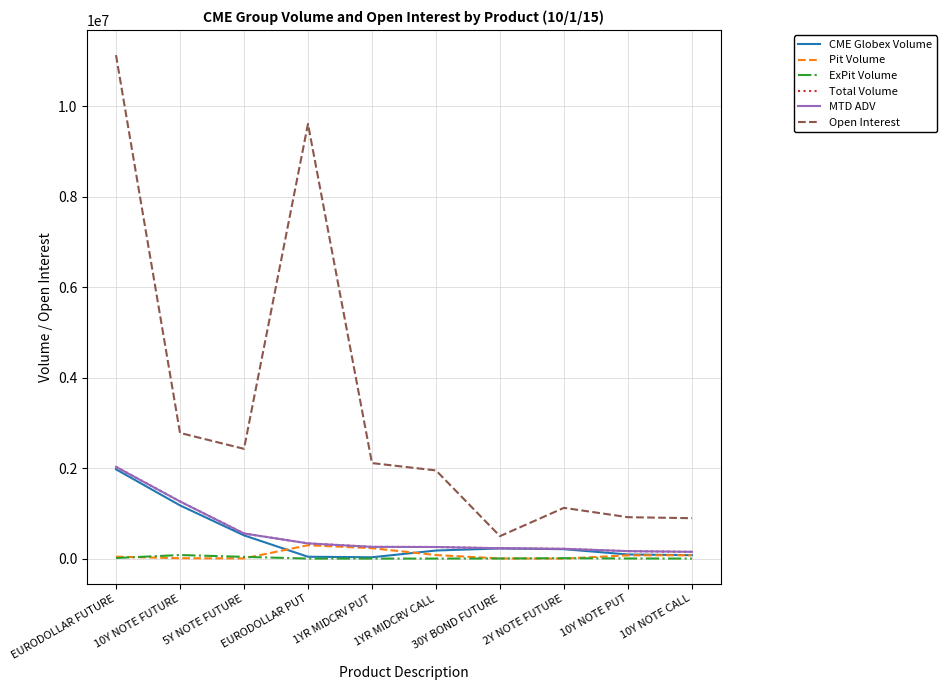

Is this an area chart (filled region under the line)?

No